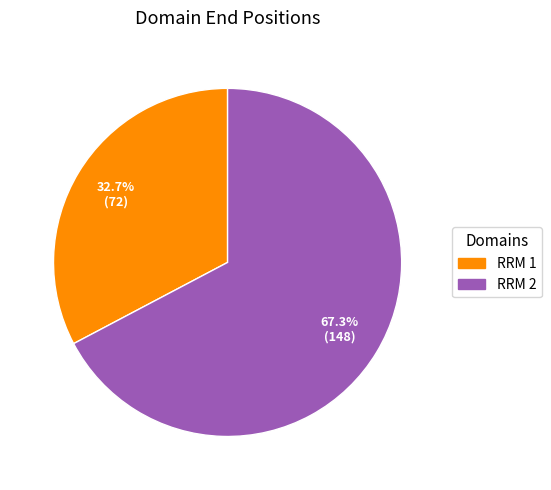

To the nearest percent, what percentage of the pie is RRM 1?

33%